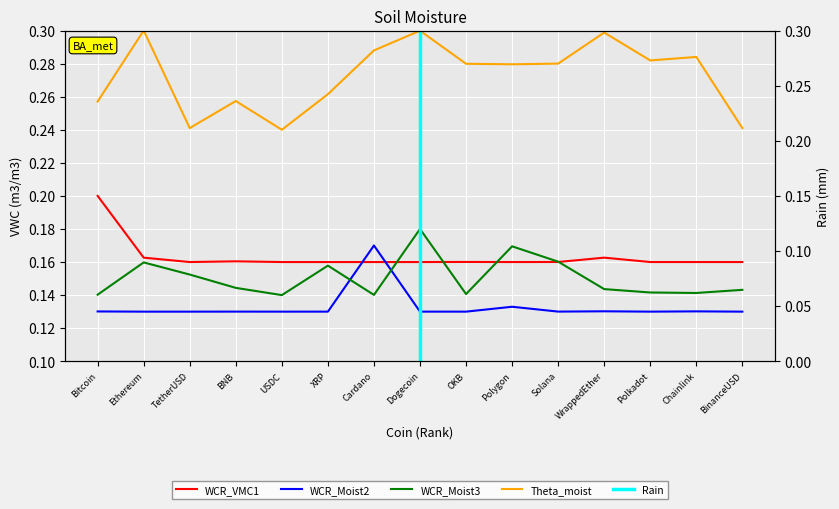

Is the value of Theta_moist at Polkadot greater than the value of WCR_Moist2 at WrappedEther?

Yes